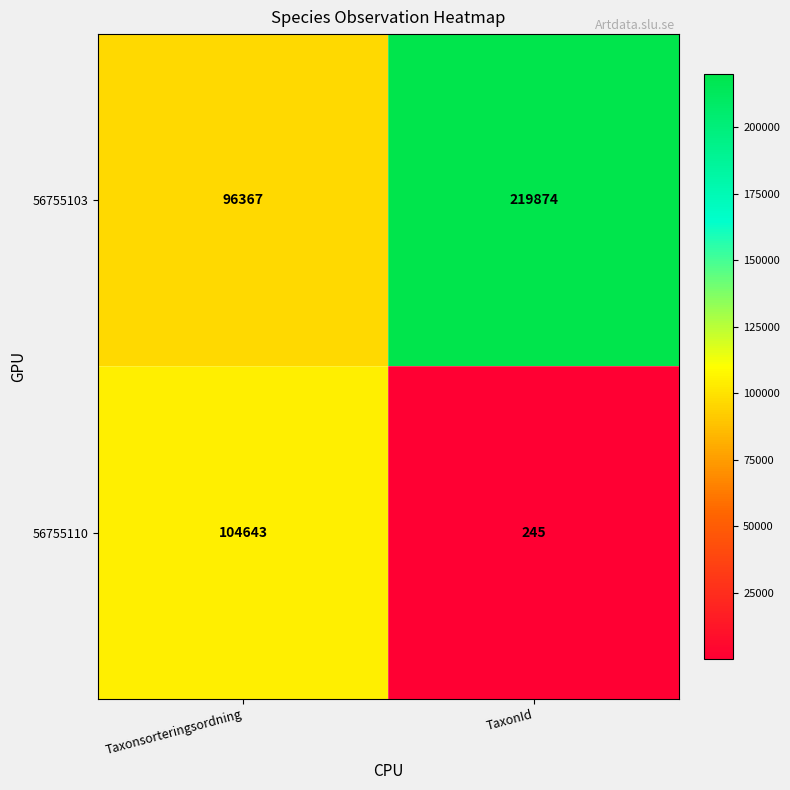

At which category is the sum across all series the highest?

TaxonId